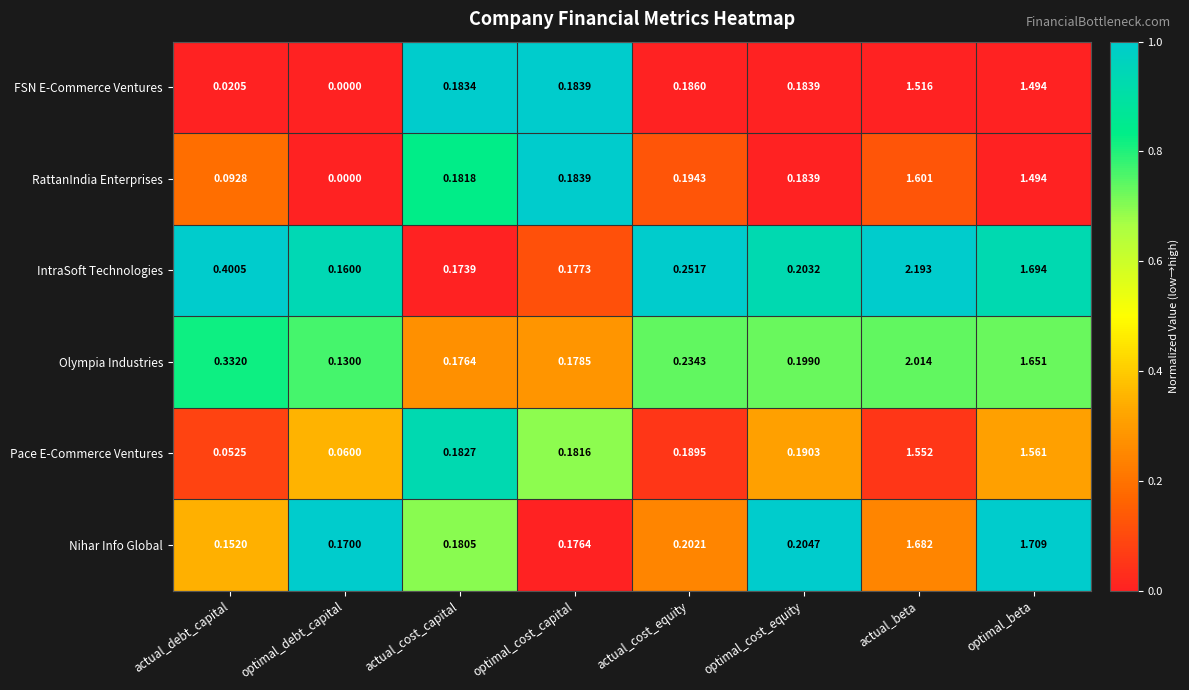

Between actual_cost_capital and optimal_cost_capital, which series saw the biggest shift?

Nihar Info Global